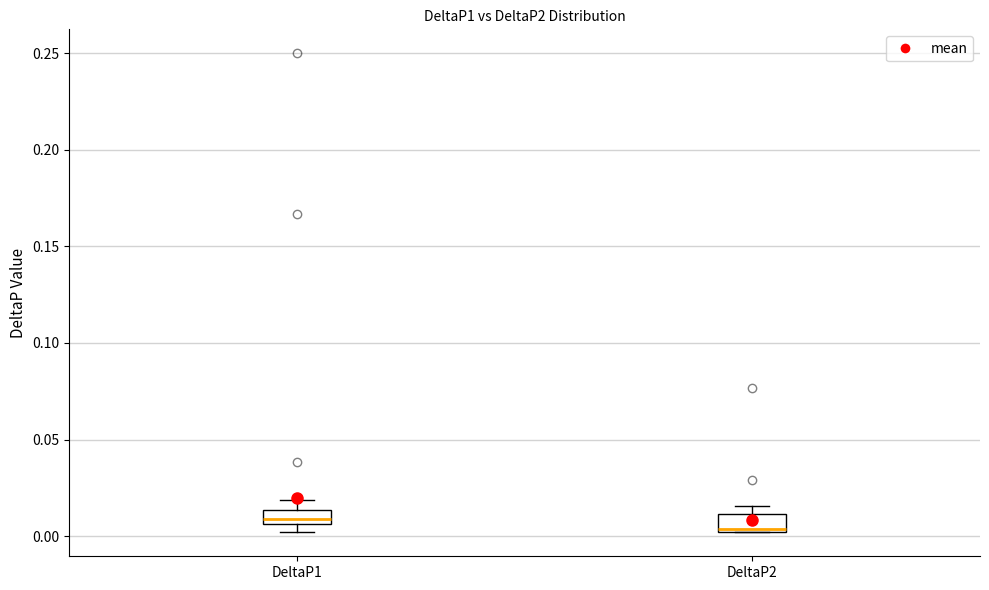

Which box's median line is the lowest?

DeltaP2